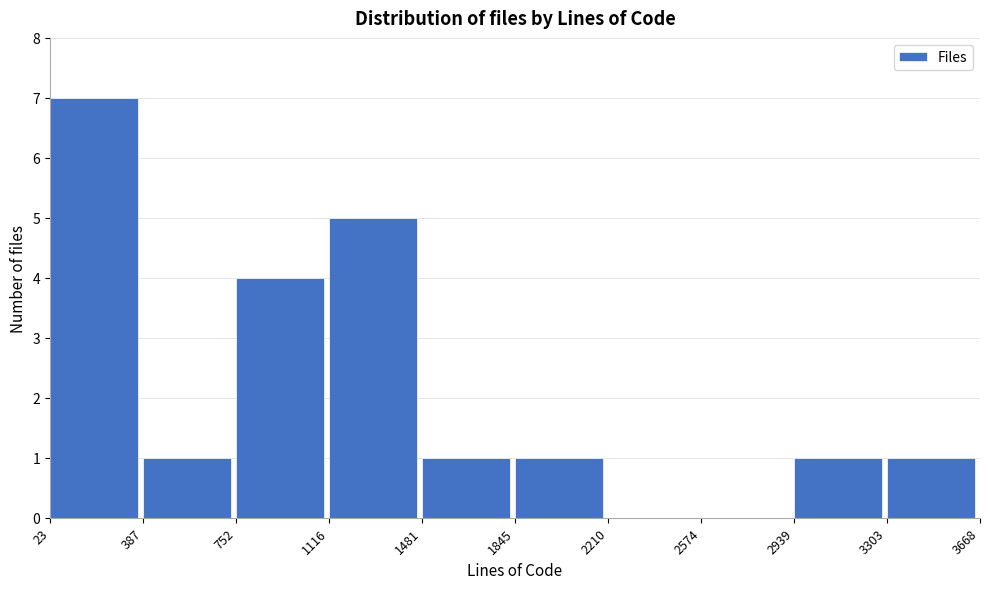

Which range on the x-axis has the tallest bar?

23 to 387